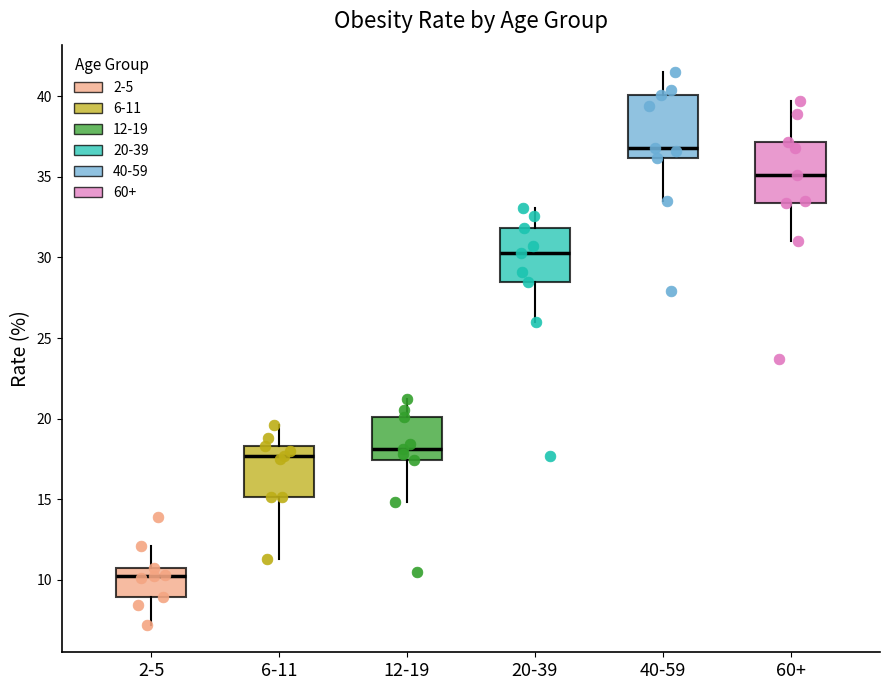

Reading left to right, read every box against the y-axis: the position of its median line, the range the box covers, and the ends of its whiskers. The values are not printed on the chart, so give them approximately, as read against the axis.

2-5: median 10.0, box 9.0 to 10.5, whiskers 7.0 to 12.0
6-11: median 17.5, box 15.0 to 18.5, whiskers 11.5 to 19.5
12-19: median 18.0, box 17.5 to 20.0, whiskers 15.0 to 21.0
20-39: median 30.5, box 28.5 to 32.0, whiskers 26.0 to 33.0
40-59: median 37.0, box 36.0 to 40.0, whiskers 33.5 to 41.5
60+: median 35.0, box 33.5 to 37.0, whiskers 31.0 to 39.5